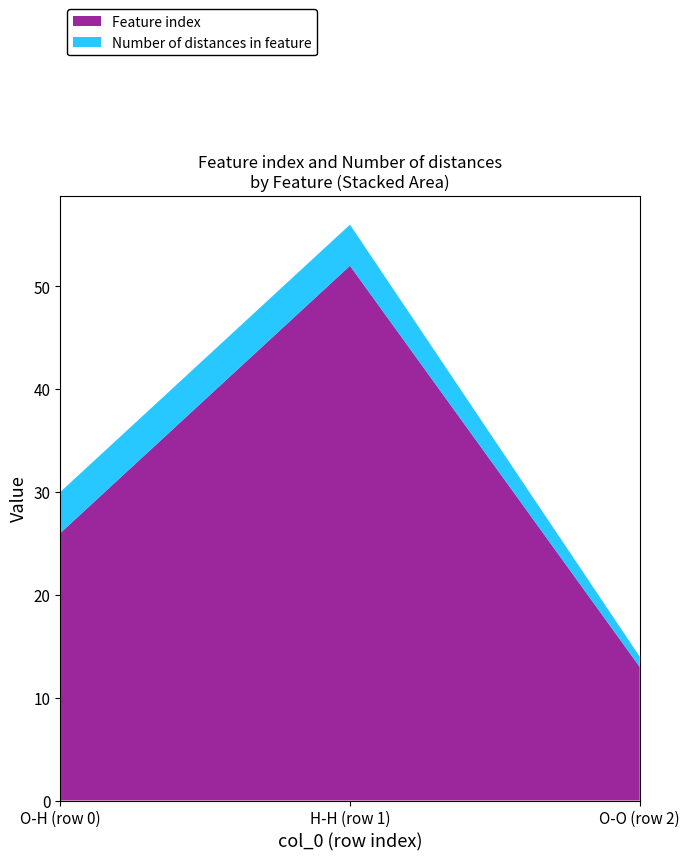

Reading left to right, extract all data points from this chart.

Feature index: 26	52	13
Number of distances in feature: 4	4	1